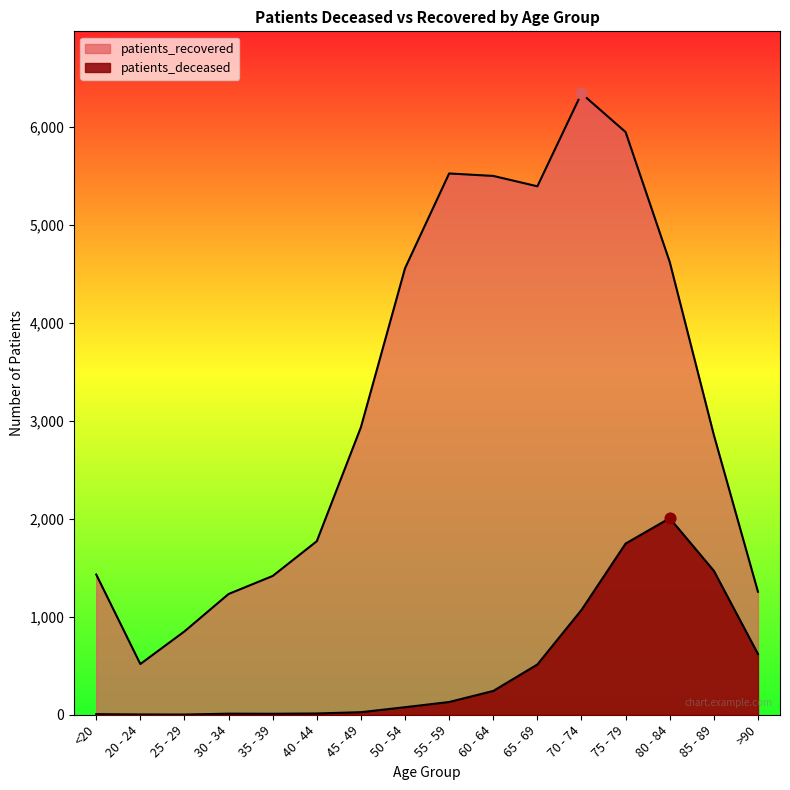

Is the value of patients_deceased at 85 - 89 greater than the value of patients_recovered at >90?

Yes